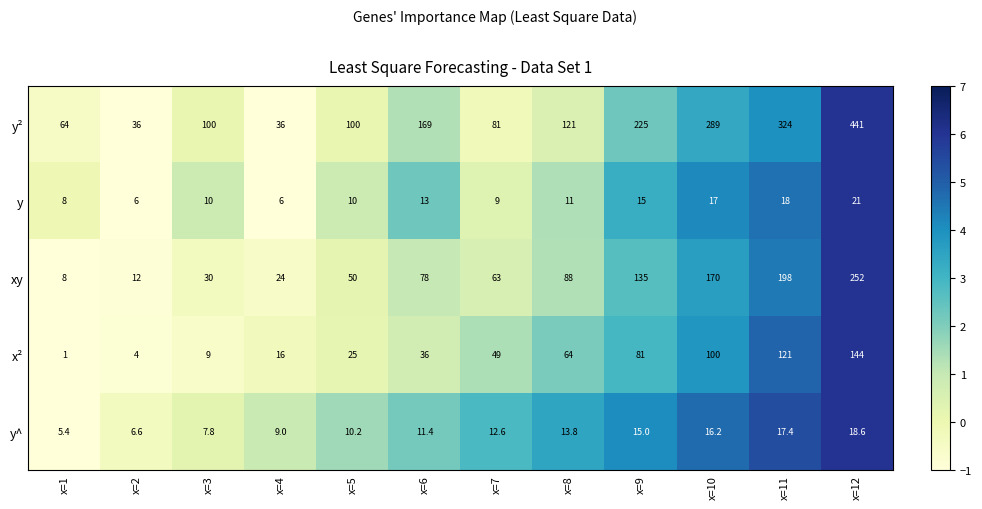

What is the total value across all series at x=1?

86.4